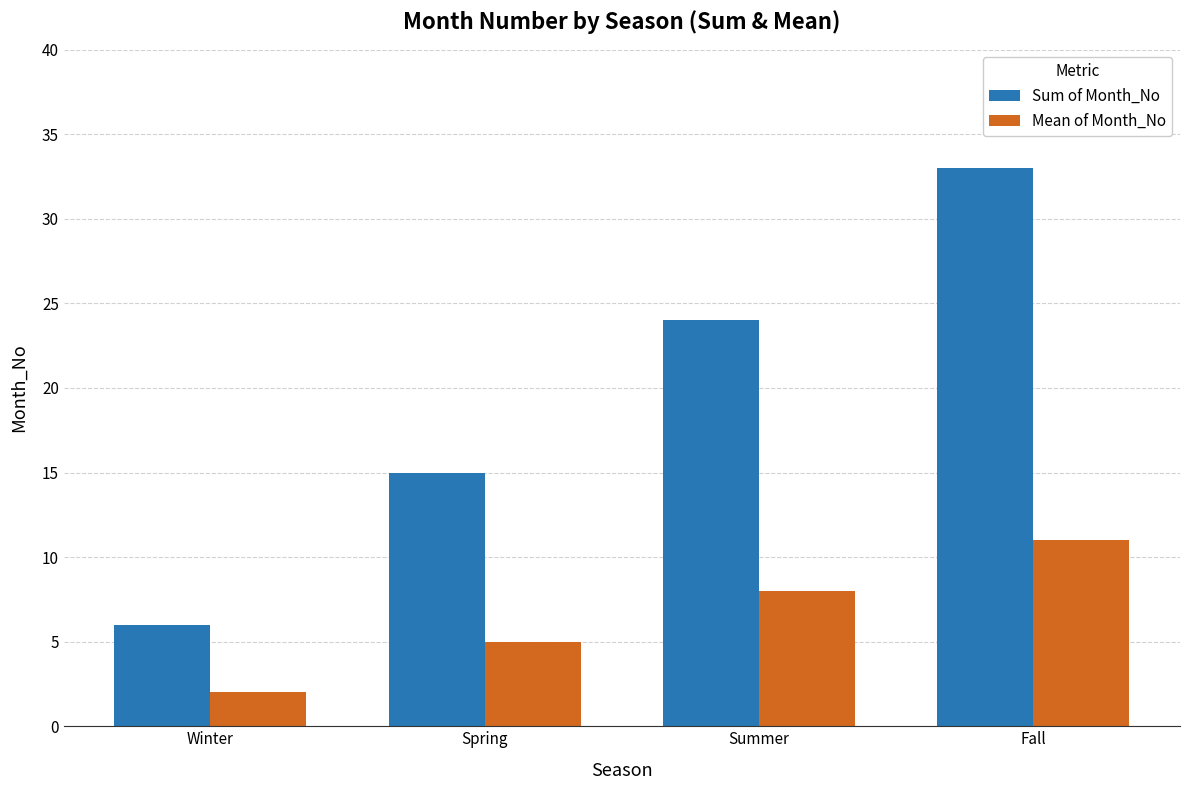

Reading left to right, transcribe all the data shown in this chart.

Sum of Month_No: 6	15	24	33
Mean of Month_No: 2	5	8	11